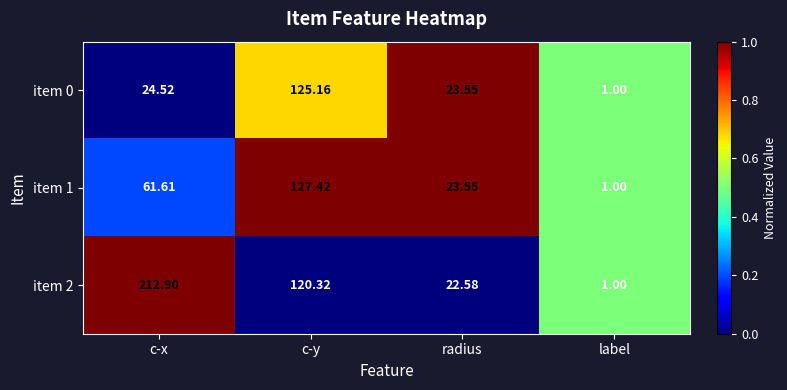

What is the difference between the highest and lowest values at c-y?

7.1